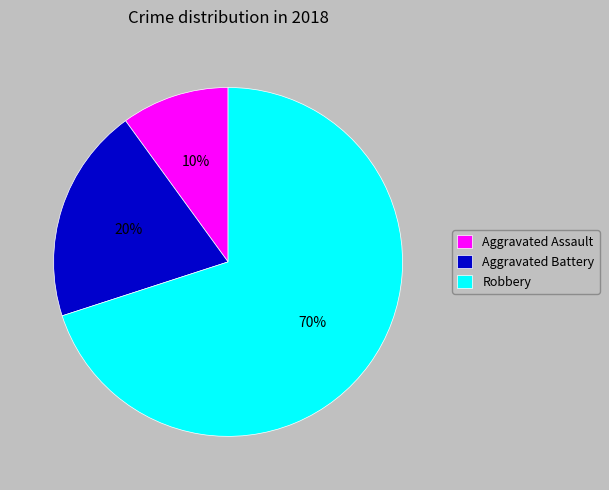

Does Aggravated Battery represent more than half of the total?

No